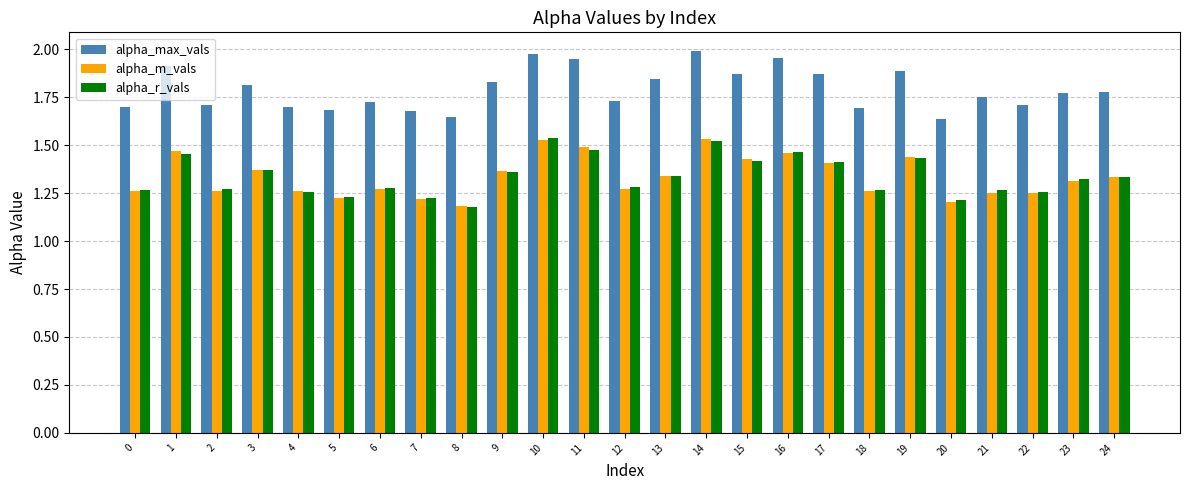

What is the sum of all alpha_max_vals values?

44.8